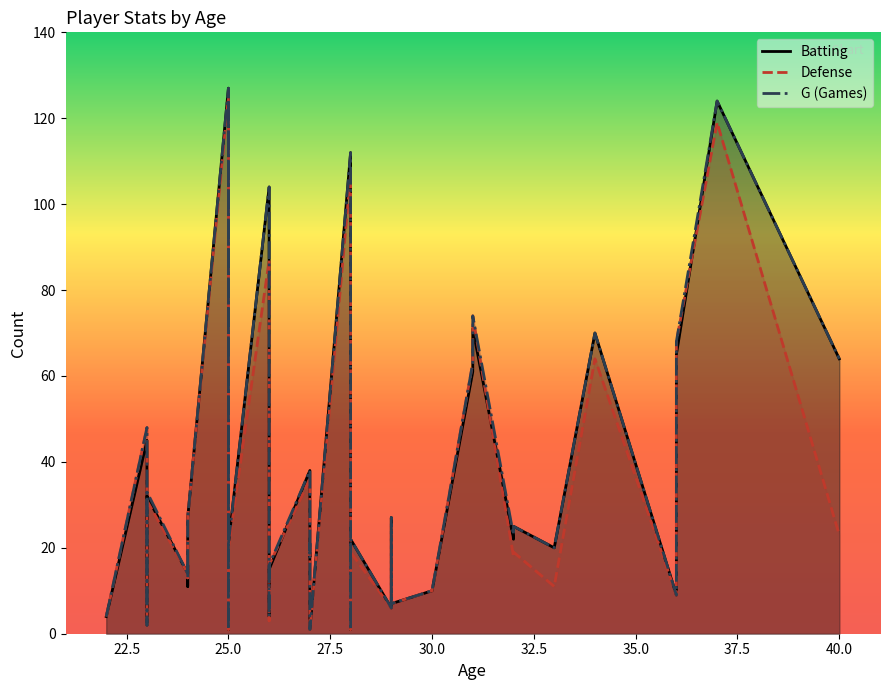

Reading left to right, transcribe all the data shown in this chart.

Batting: 25	20	71	65	1	27	45	32	22	7	10	70	14	16	125	4	64	2	127	1	32	124	104	112	20	1	27	61	38	6	9	14	22	15	63	11	21	7	18	4
Defense: 19	11	74	68	1	27	48	31	18	7	10	64	14	16	122	3	23	2	125	1	32	119	87	107	21	1	25	63	36	6	9	14	19	16	52	13	20	7	18	4
G: 25	20	74	68	1	27	48	33	23	7	10	70	14	16	125	4	64	2	127	1	33	124	104	112	21	1	27	63	38	6	9	14	22	16	63	13	21	7	18	4